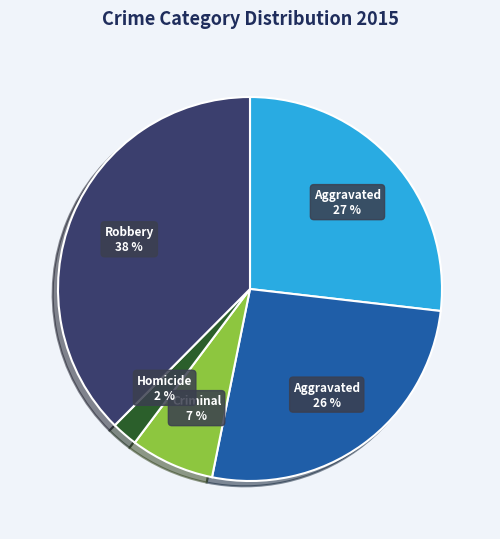

How many segments does this pie chart have?

5